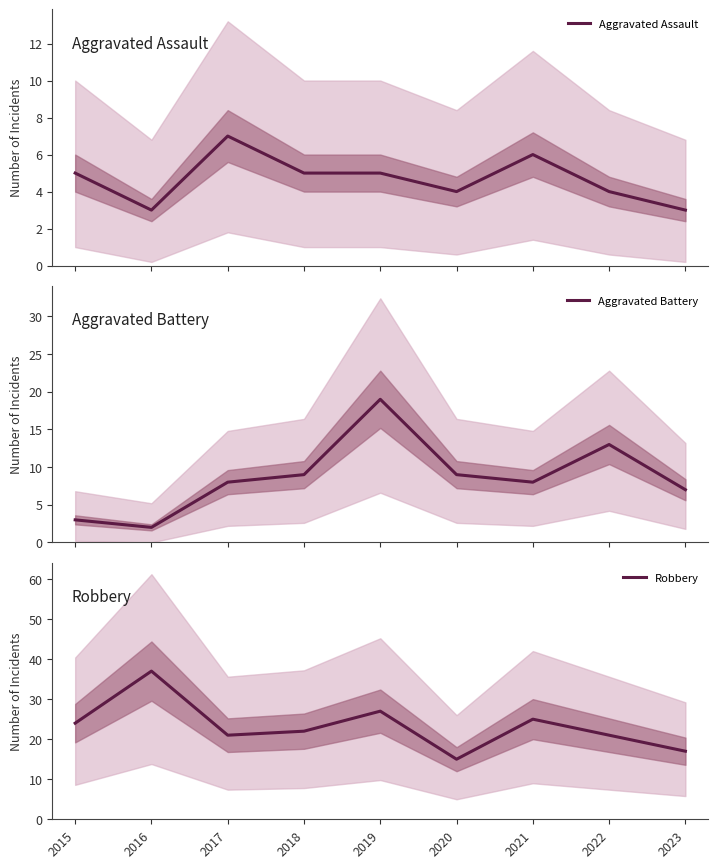

Which category has the lowest value in the Robbery series?

2020